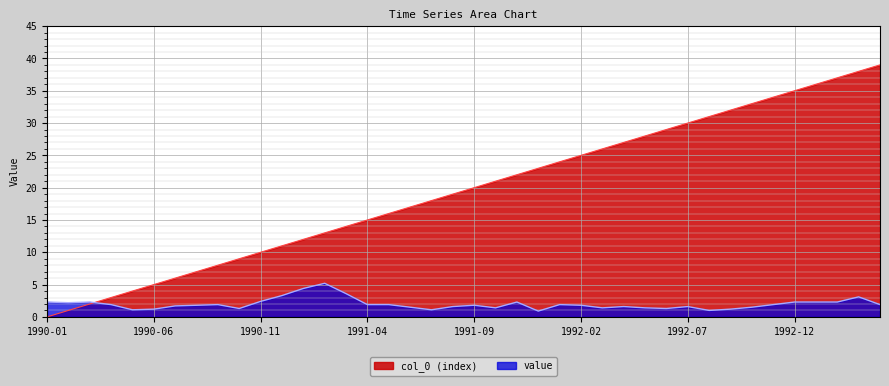

At which label does value reach its peak?

1991-02